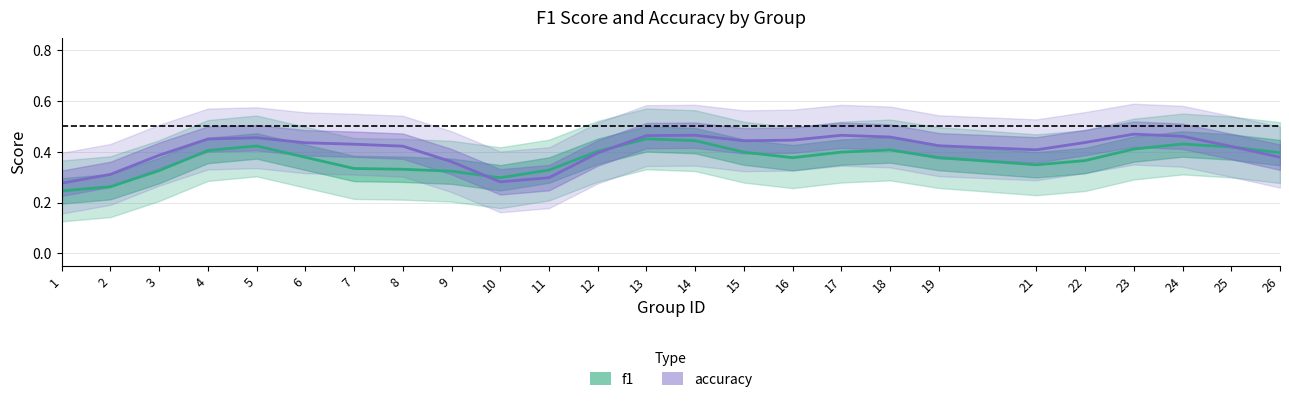

Reading left to right, what are all the values shown in this chart?

f1: 0.2	0.3	0.3	0.4	0.4	0.4	0.3	0.3	0.3	0.3	0.3	0.4	0.5	0.4	0.4	0.4	0.4	0.4	0.4	0.3	0.4	0.4	0.4	0.4	0.4
accuracy: 0.3	0.3	0.4	0.5	0.5	0.4	0.4	0.4	0.4	0.3	0.3	0.4	0.5	0.5	0.4	0.4	0.5	0.5	0.4	0.4	0.4	0.5	0.5	0.4	0.4